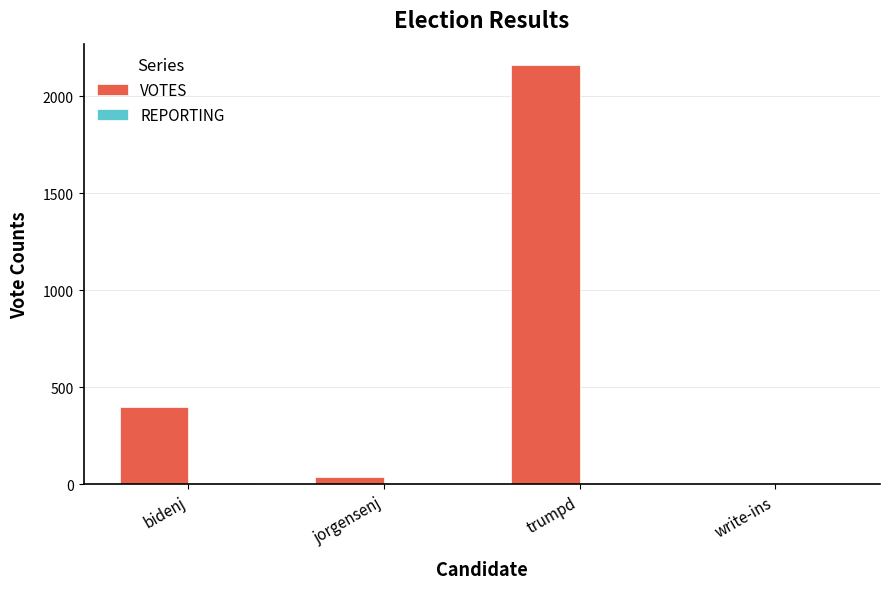

Between bidenj and jorgensenj, which series saw the biggest shift?

VOTES